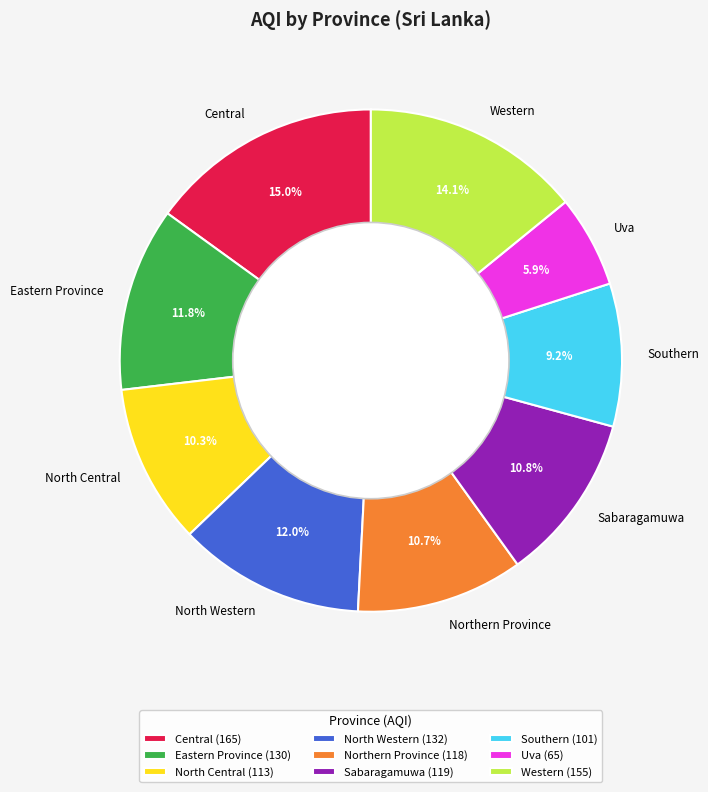

To the nearest percent, what portion does Southern represent?

9%